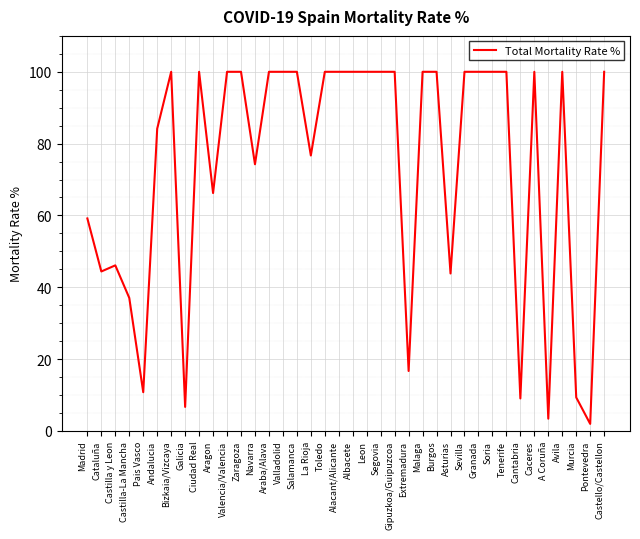

The value at La Rioja is 76.7. True or false?

True